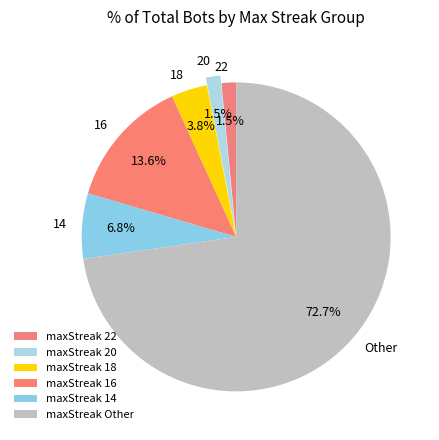

To the nearest percent, what is the average slice percentage?

17%